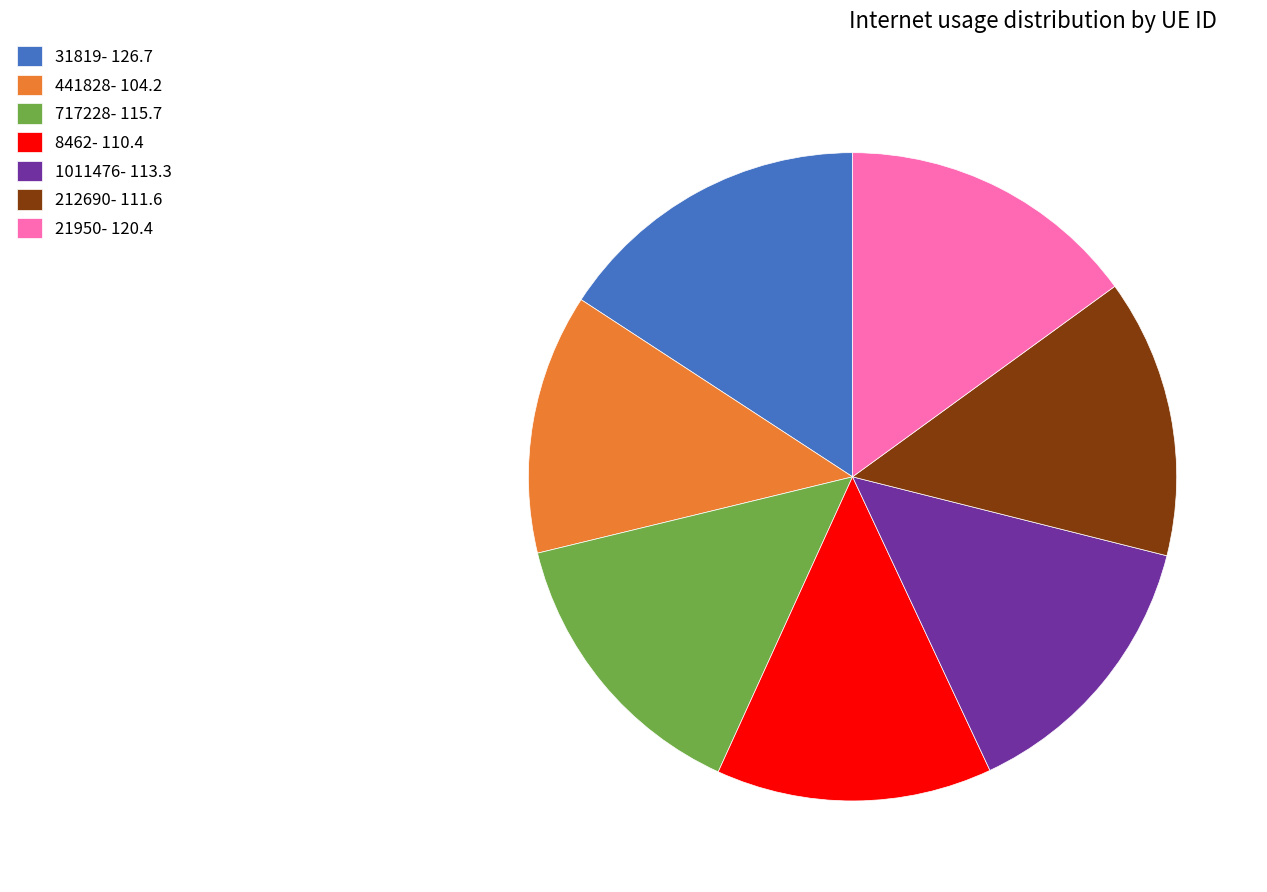

Is there a majority slice in this chart?

No